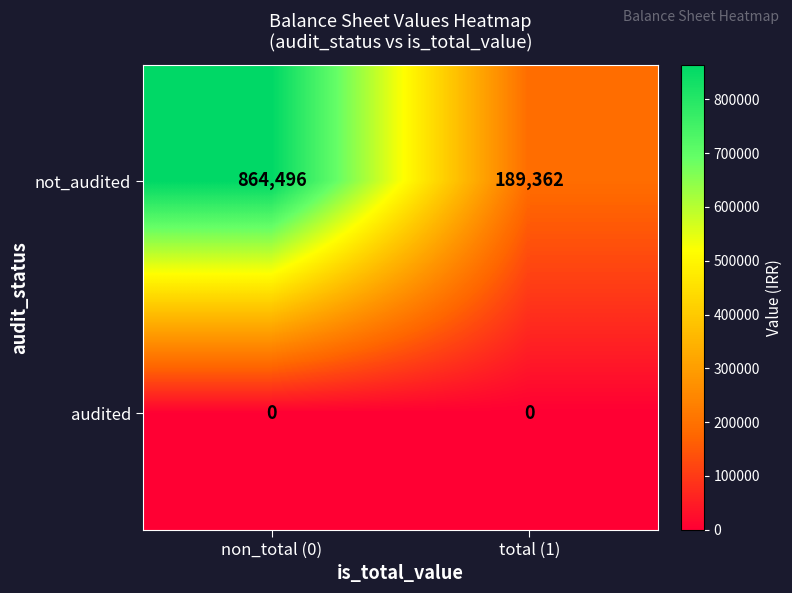

Count the number of categories in the chart.

2